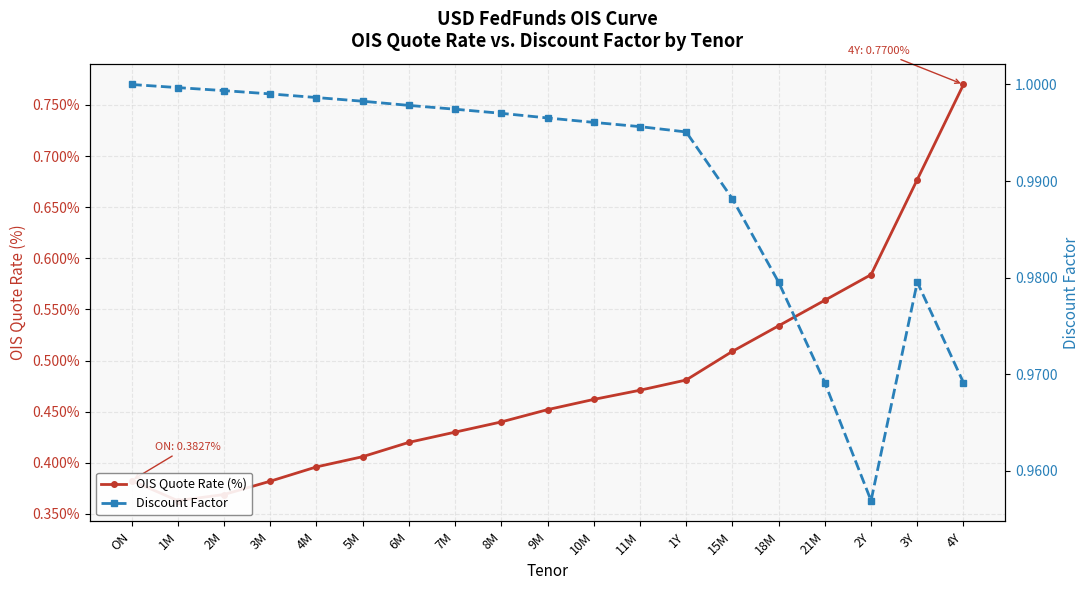

What is the value of the Discount Factor point at the 9th from the left?

1.0